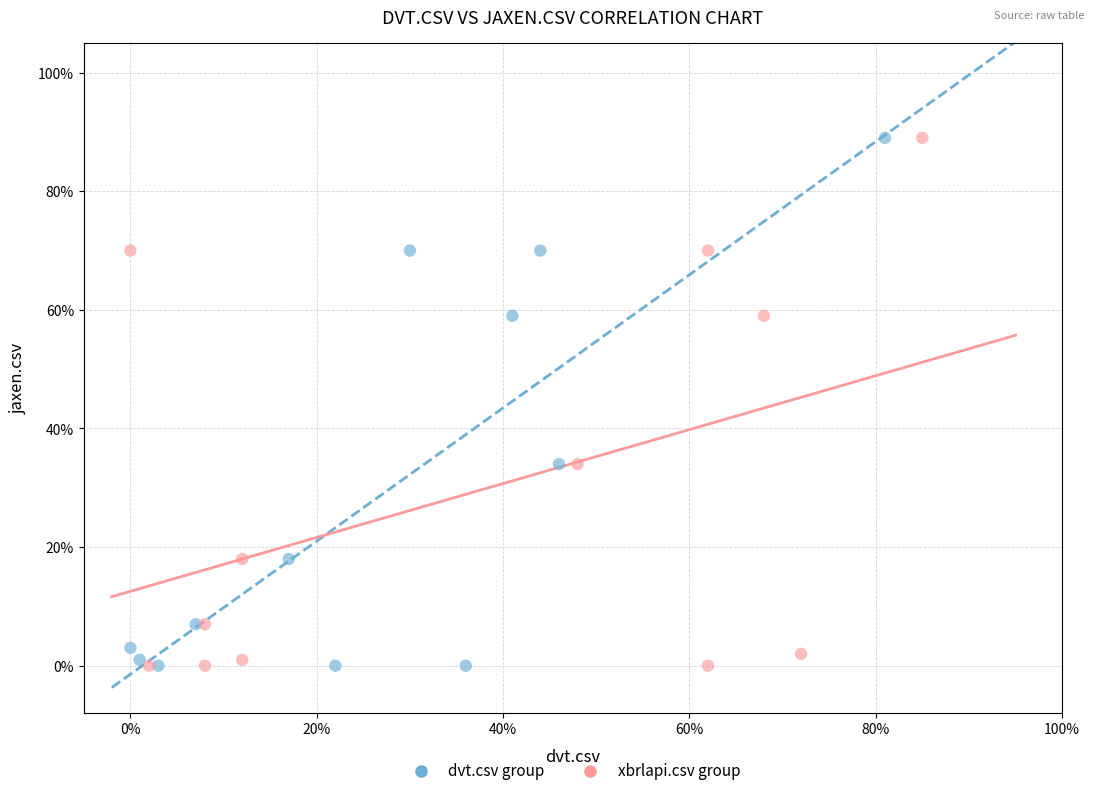

What are all the series names shown in the legend?

dvt.csv group, xbrlapi.csv group